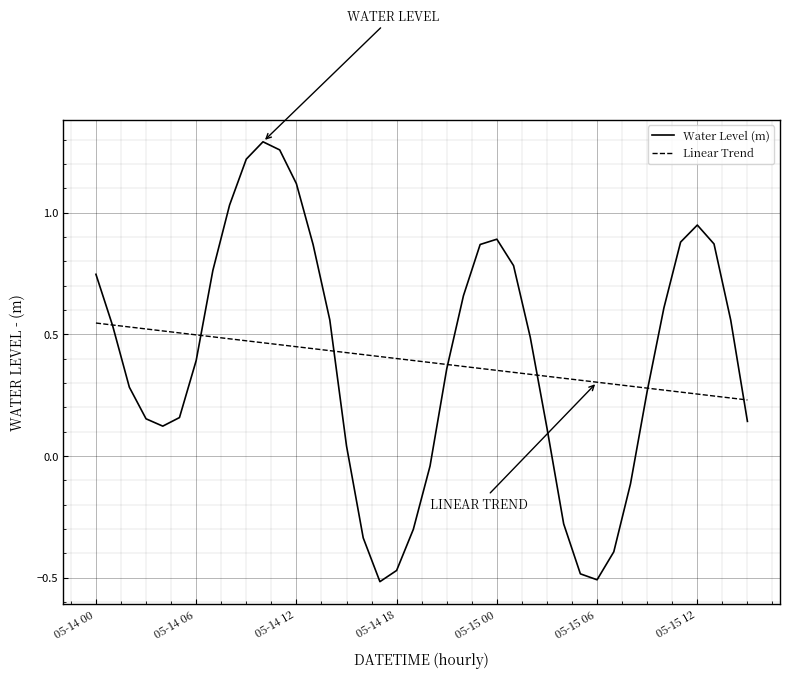

List the series in order of their peak value, highest first.

Water Level (m), Linear Trend